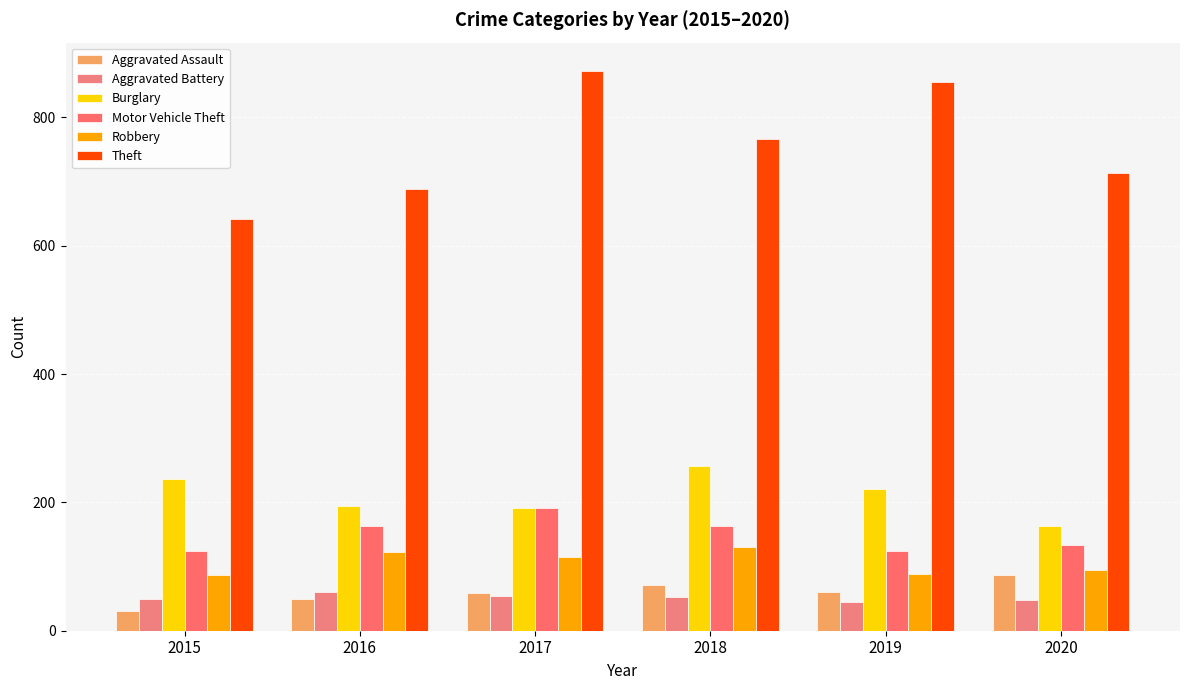

Which series has the widest spread of values?

Theft